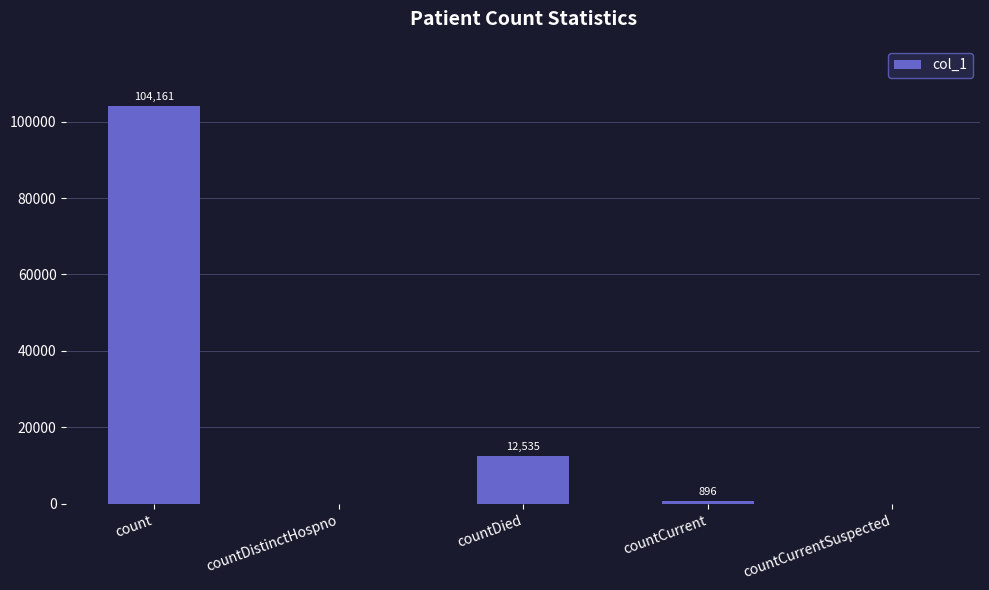

Which label corresponds to the largest value in the chart?

count